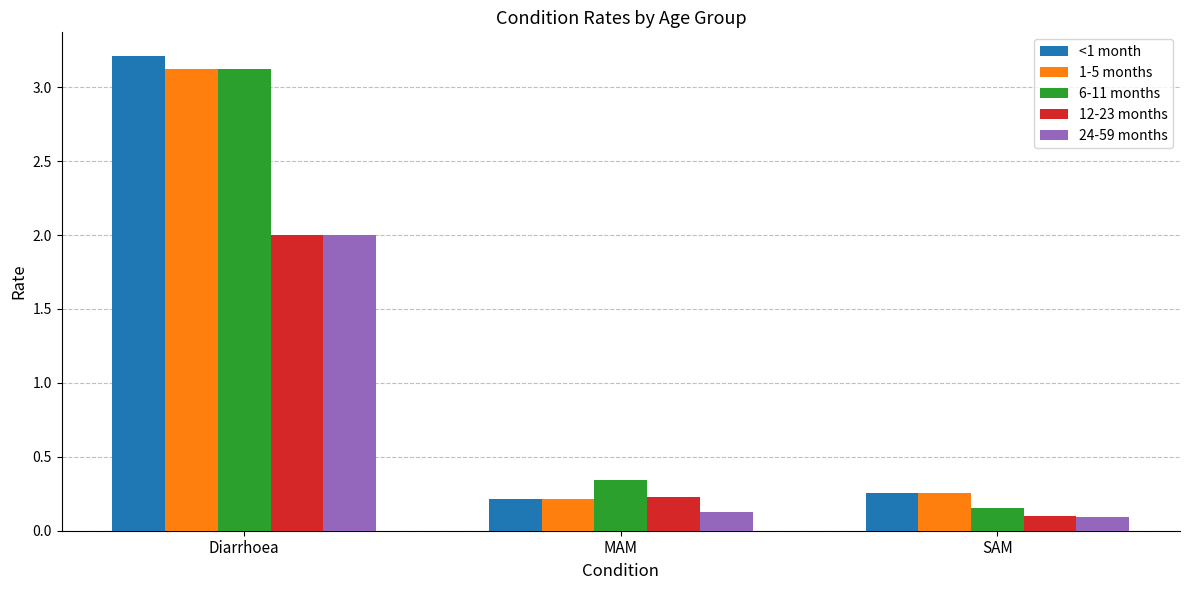

What is the difference between the 1-5 months values at Diarrhoea and MAM?

2.9